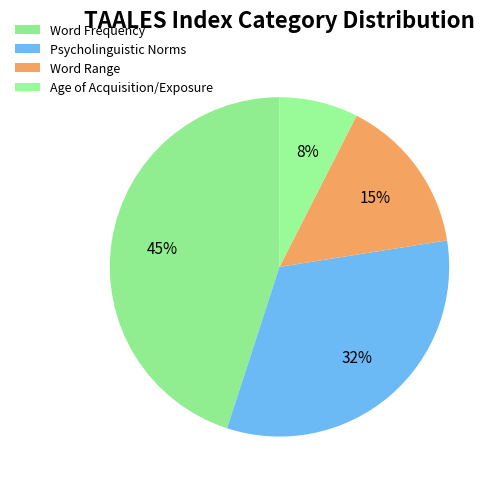

To the nearest percent, what percentage of the pie is Word Range?

15%